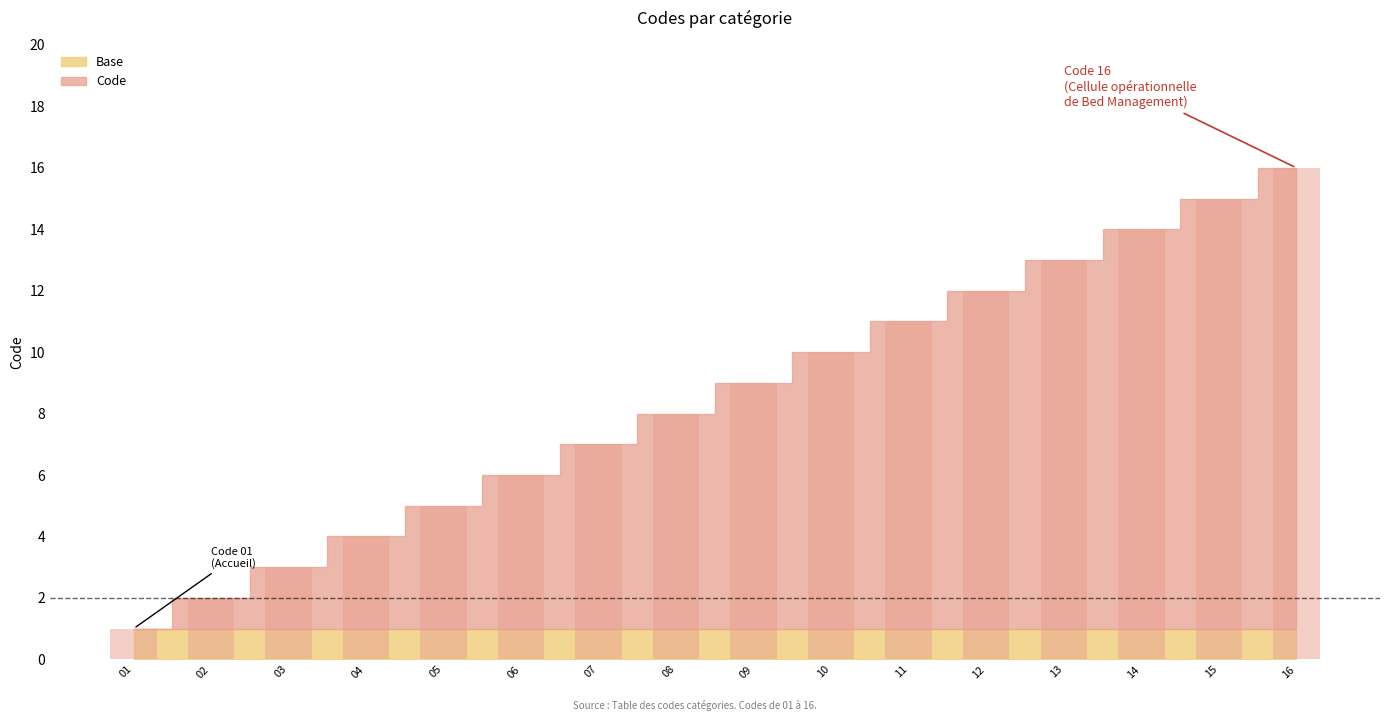

Is it true that the value at 15 is 15?

True